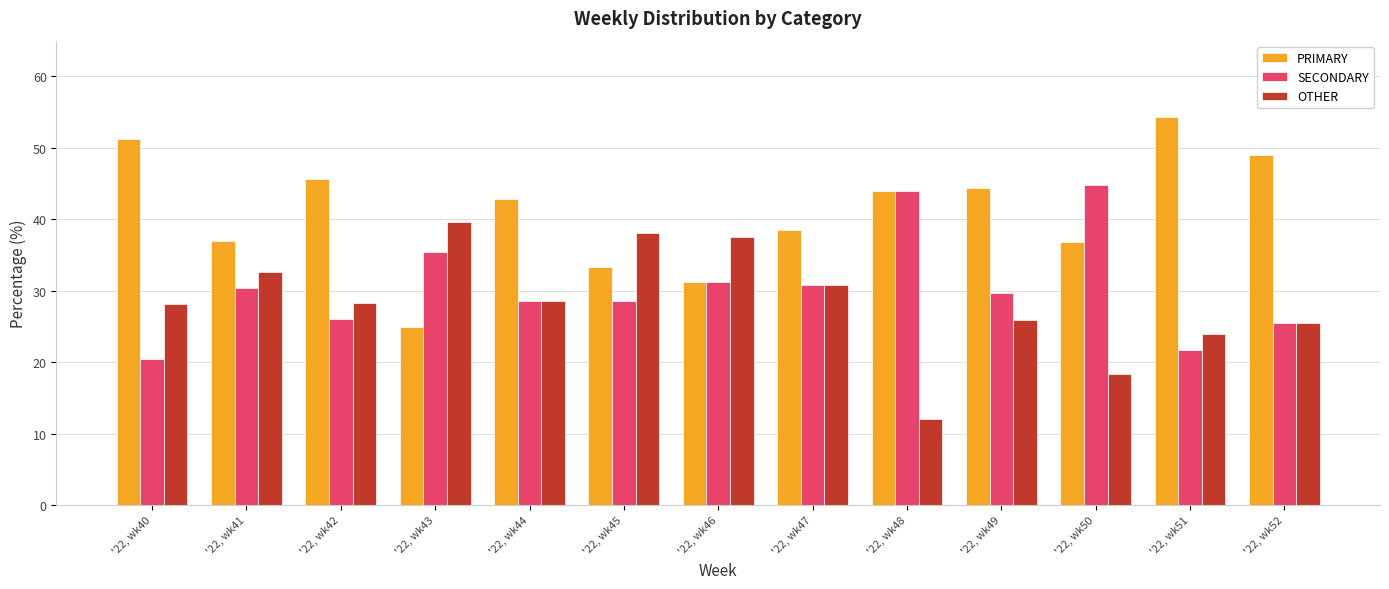

The value of SECONDARY at '22, wk49 is 29.6. True or false?

True